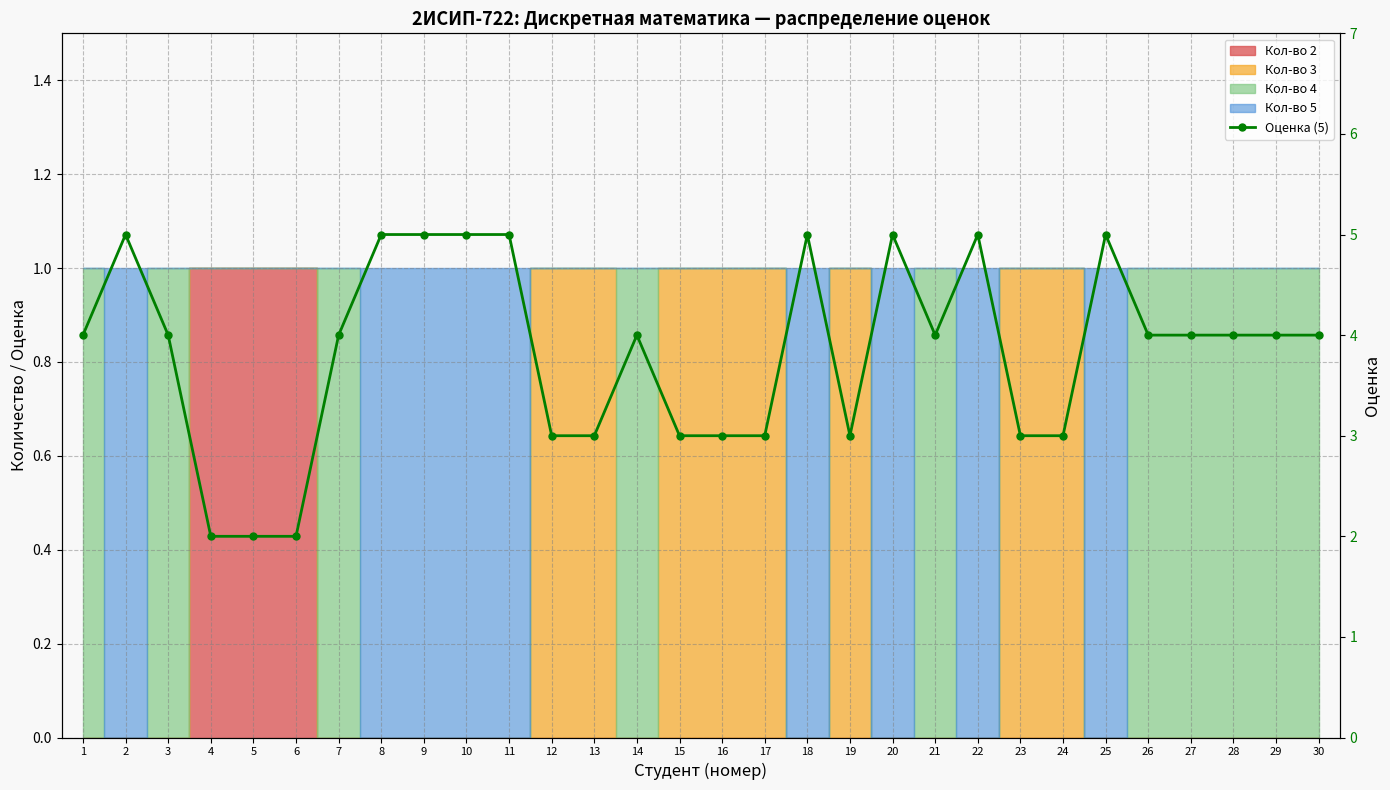

What is the maximum value shown in the chart?

5